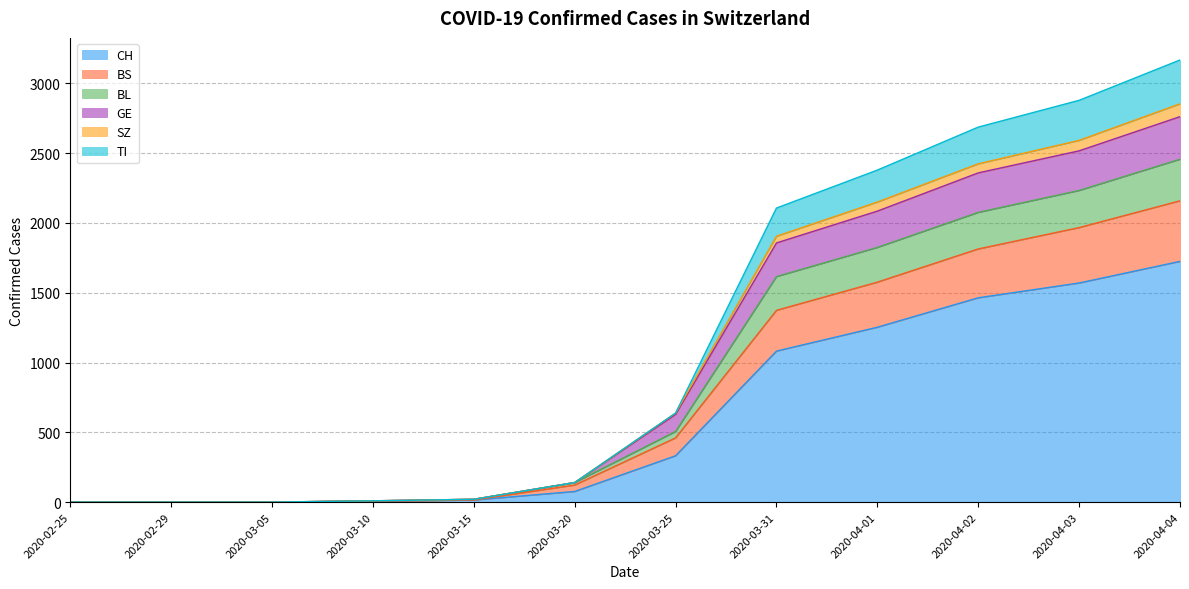

At which label does GE first exceed 638?

2020-03-31